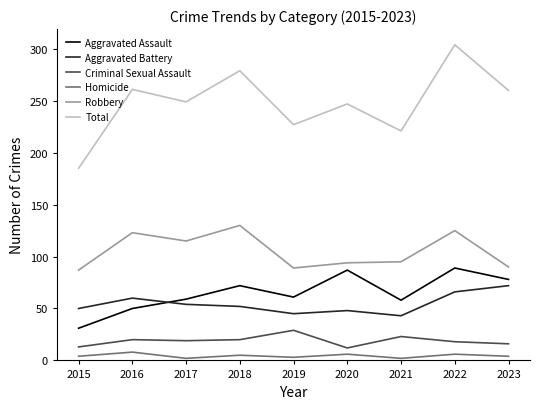

Rank the series by their maximum value, from lowest to highest.

Homicide, Criminal Sexual Assault, Aggravated Battery, Aggravated Assault, Robbery, Total